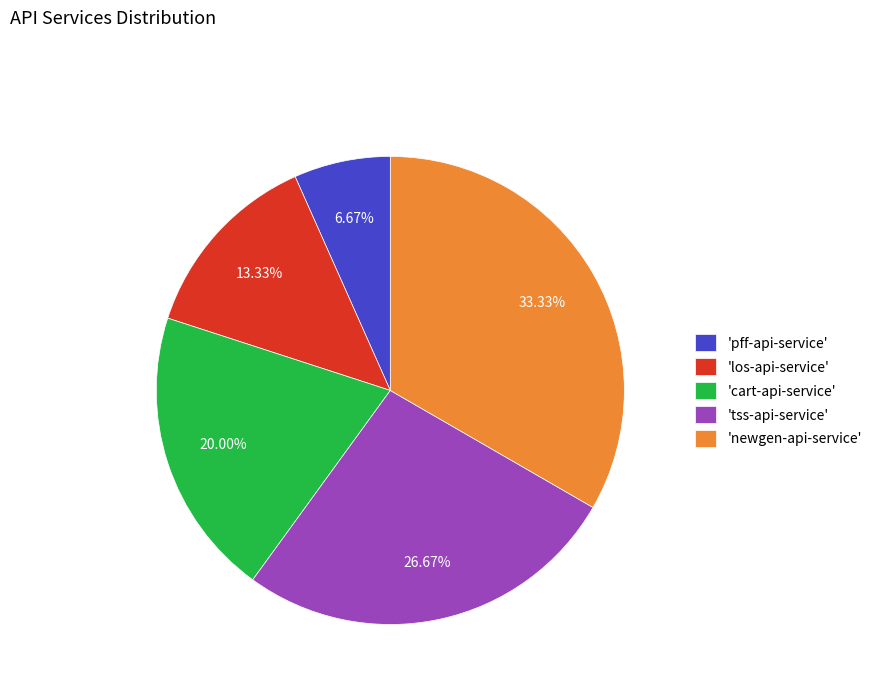

Rank the categories by value from lowest to highest.

'pff-api-service', 'los-api-service', 'cart-api-service', 'tss-api-service', 'newgen-api-service'